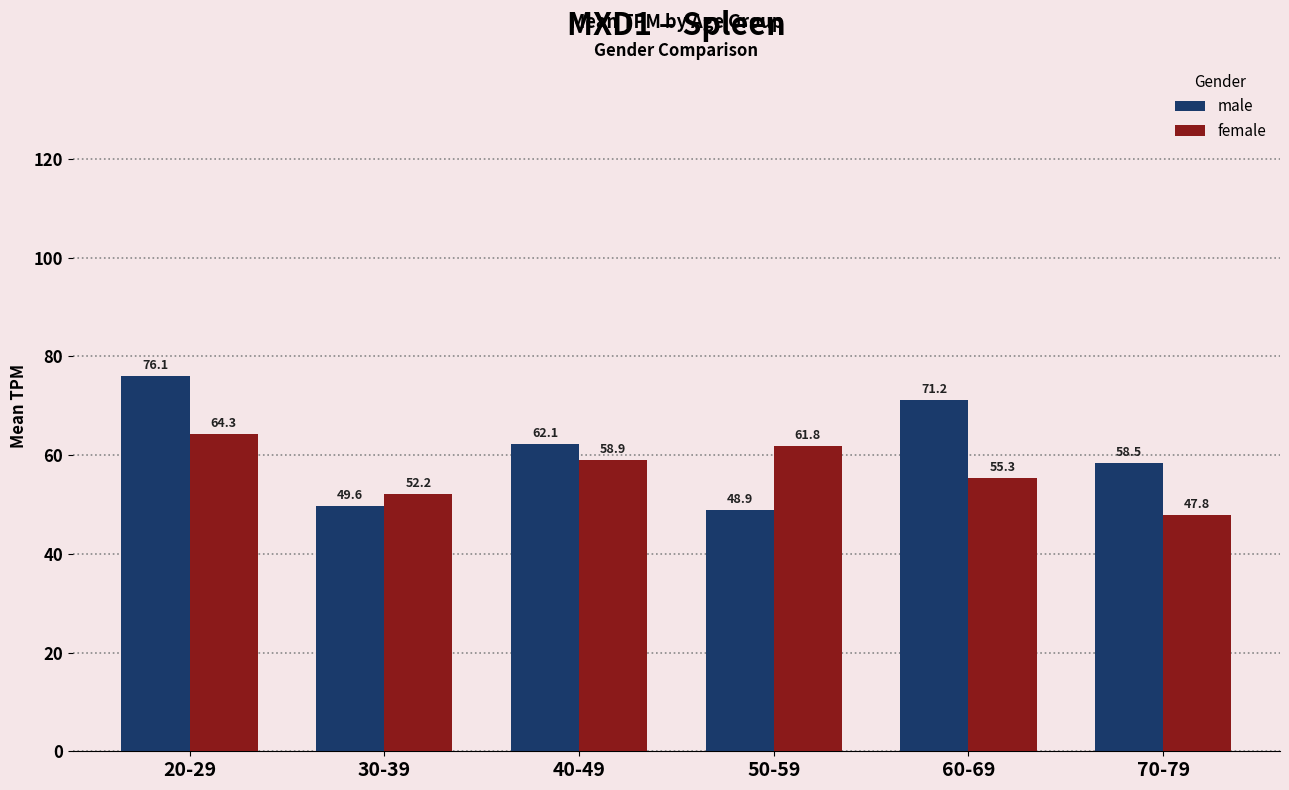

What is the sum of the male values at 50-59 and 20-29?

125.0